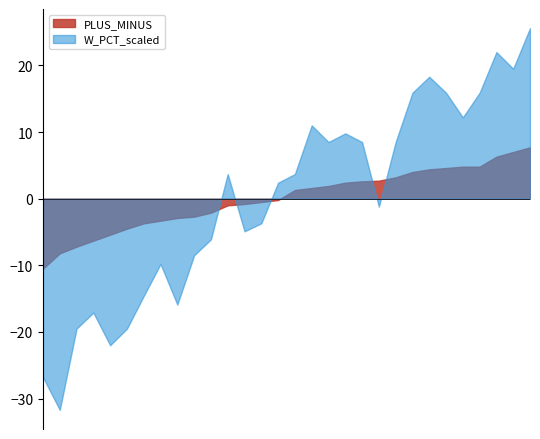

Which series ends up on top after the final intersection of PLUS_MINUS and W_PCT_scaled?

W_PCT_scaled